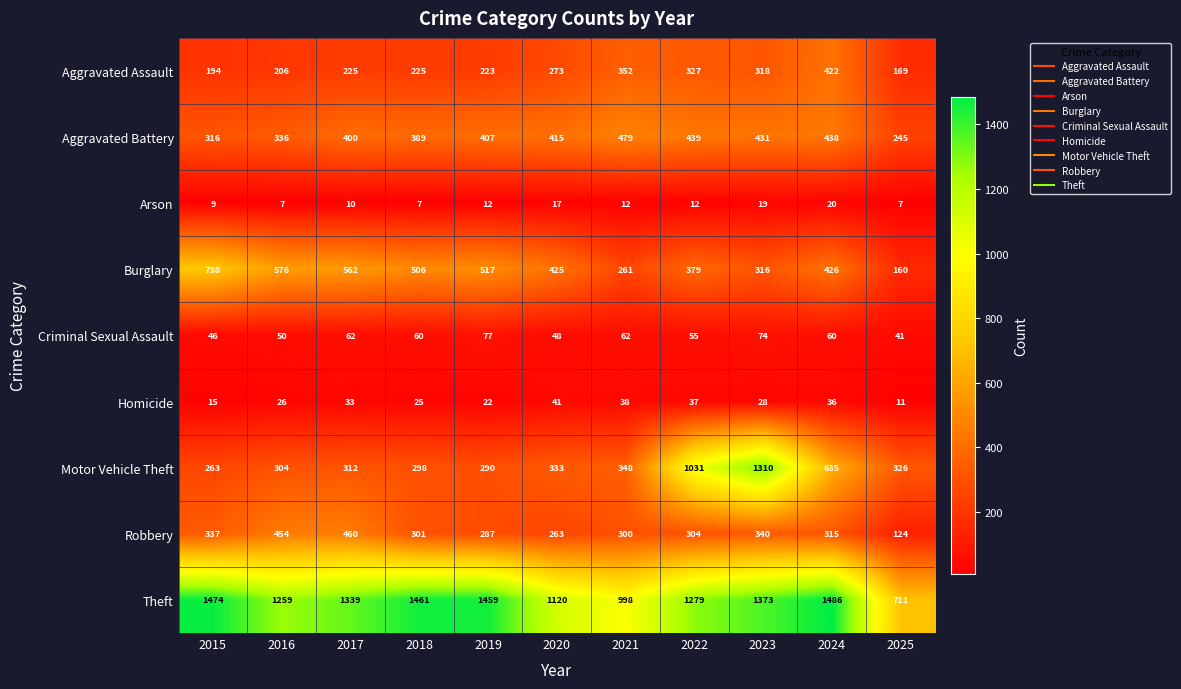

Which series has the largest total across all categories?

Theft